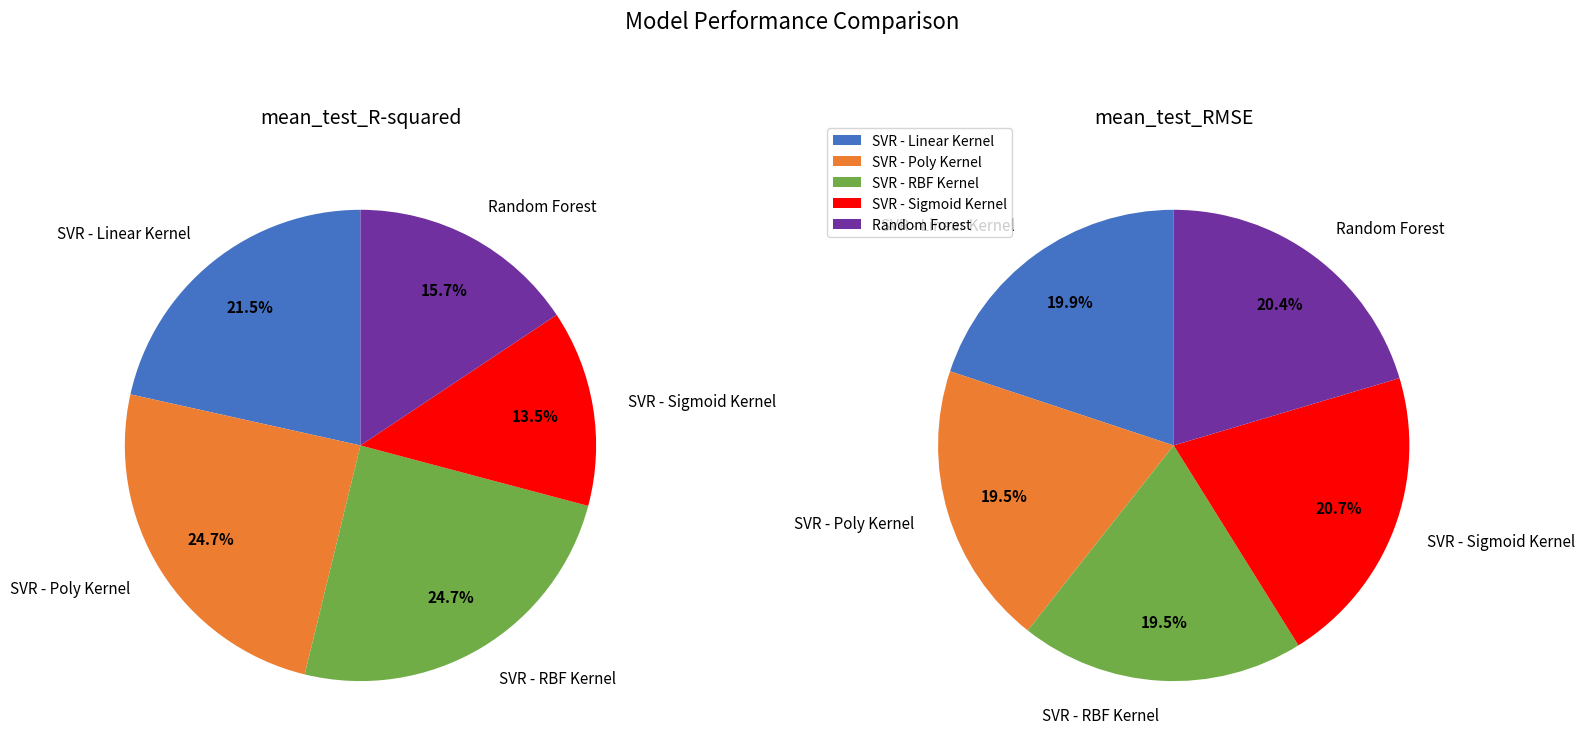

Does SVR - Poly Kernel represent more than half of the total?

No